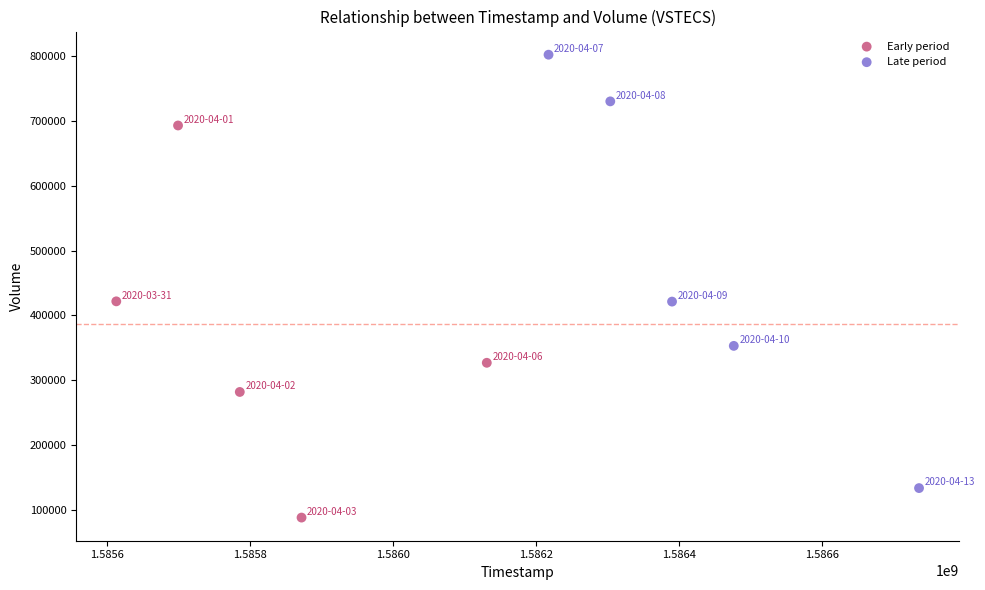

Which series reaches the maximum Y coordinate?

Late period